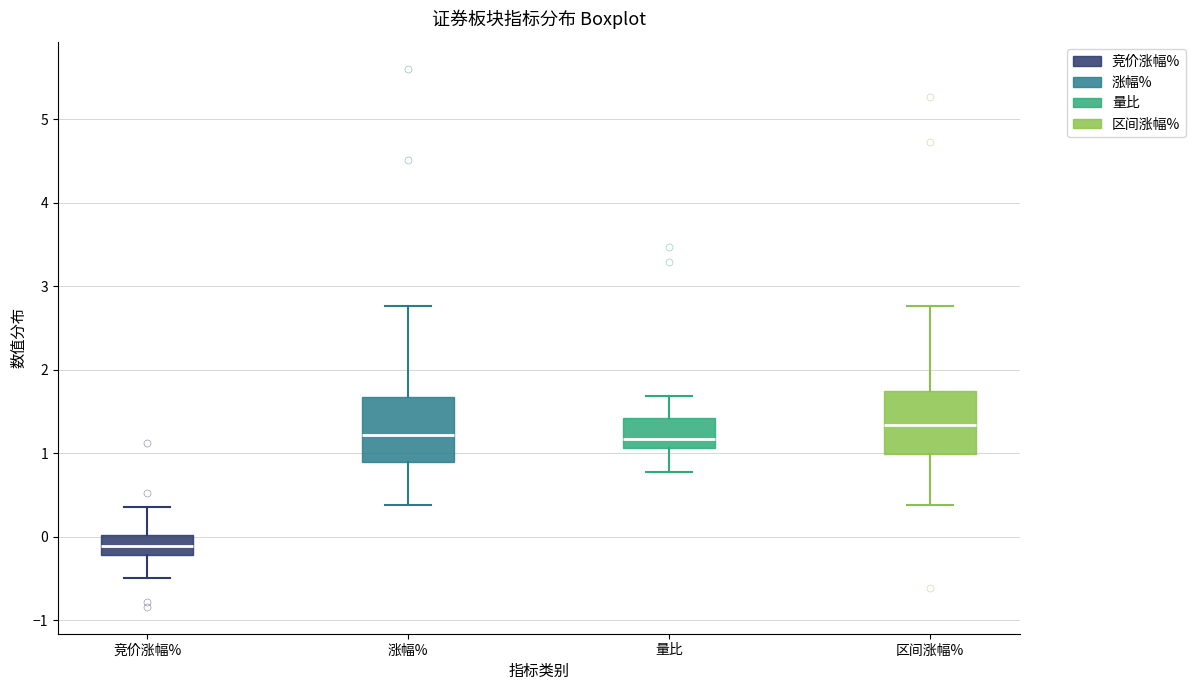

Reading left to right, read every box against the y-axis: the position of its median line, the range the box covers, and the ends of its whiskers. The values are not printed on the chart, so give them approximately, as read against the axis.

竞价涨幅%: median -0.1, box -0.2 to 0.0, whiskers -0.5 to 0.4
涨幅%: median 1.2, box 0.9 to 1.7, whiskers 0.4 to 2.8
量比: median 1.2, box 1.1 to 1.4, whiskers 0.8 to 1.7
区间涨幅%: median 1.3, box 1.0 to 1.8, whiskers 0.4 to 2.8